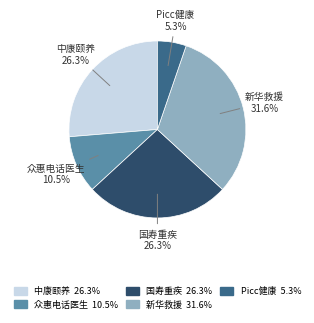

Is there a majority slice in this chart?

No